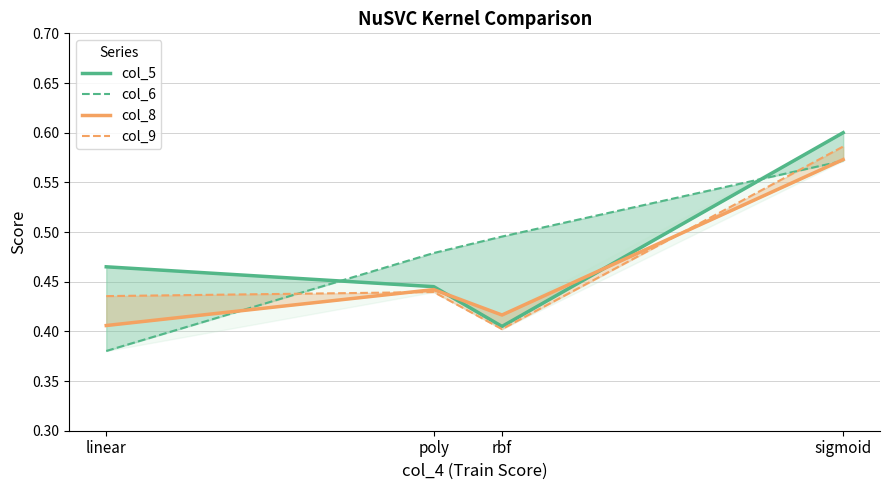

Reading right to left, extract all data points from this chart.

col_5: sigmoid=0.6	rbf=0.4	poly=0.4	linear=0.5
col_6: sigmoid=0.6	rbf=0.5	poly=0.5	linear=0.4
col_8: sigmoid=0.6	rbf=0.4	poly=0.4	linear=0.4
col_9: sigmoid=0.6	rbf=0.4	poly=0.4	linear=0.4